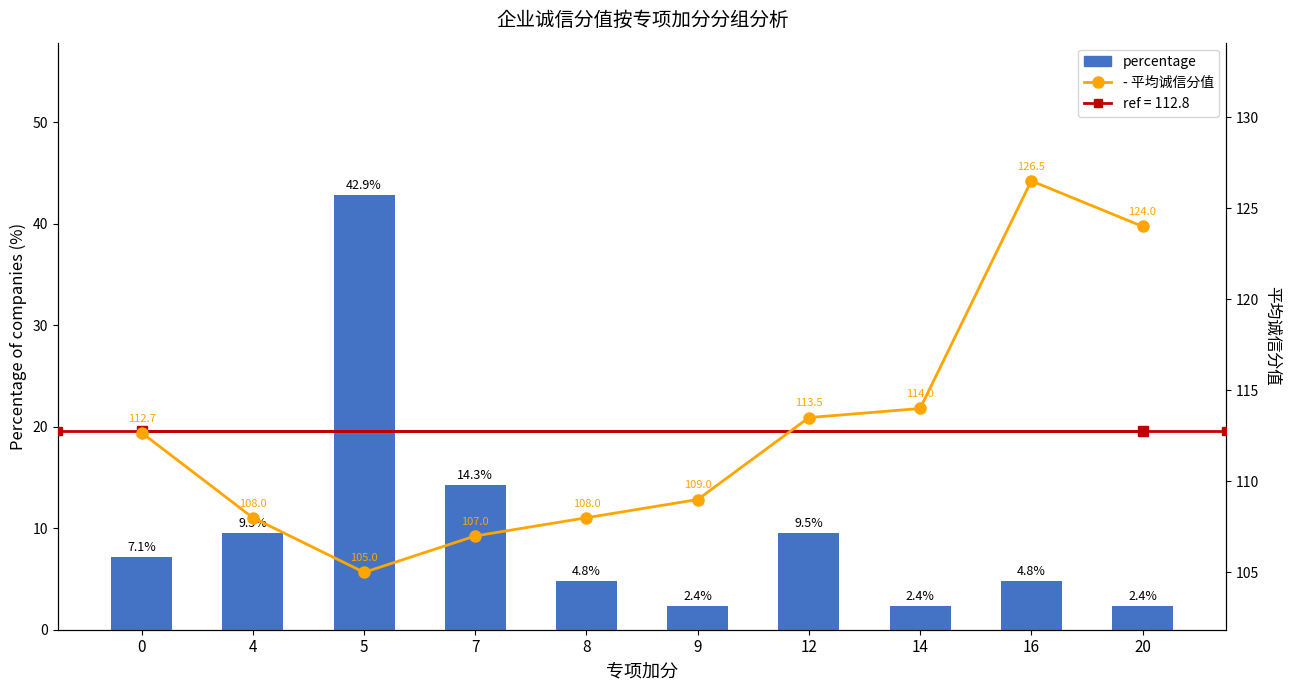

At how many categories does at least one series exceed 18?

10